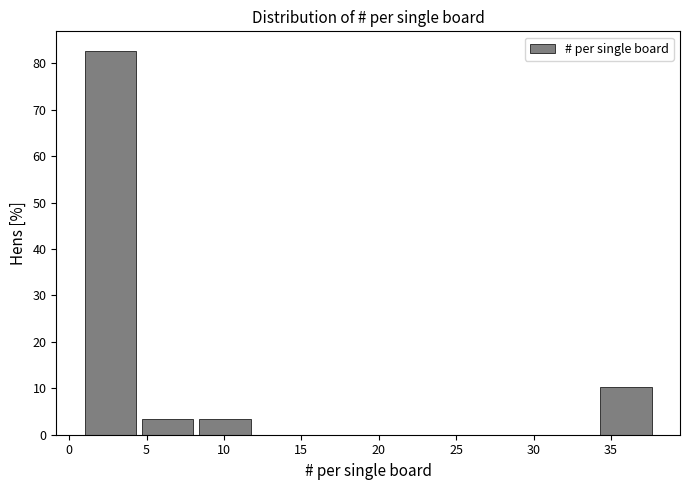

How tall is the bar that spans 8.4 to 12.1 on the x-axis? Neither the bar edges nor the heights are printed on the chart, so give them approximately, as read against the axes.

3